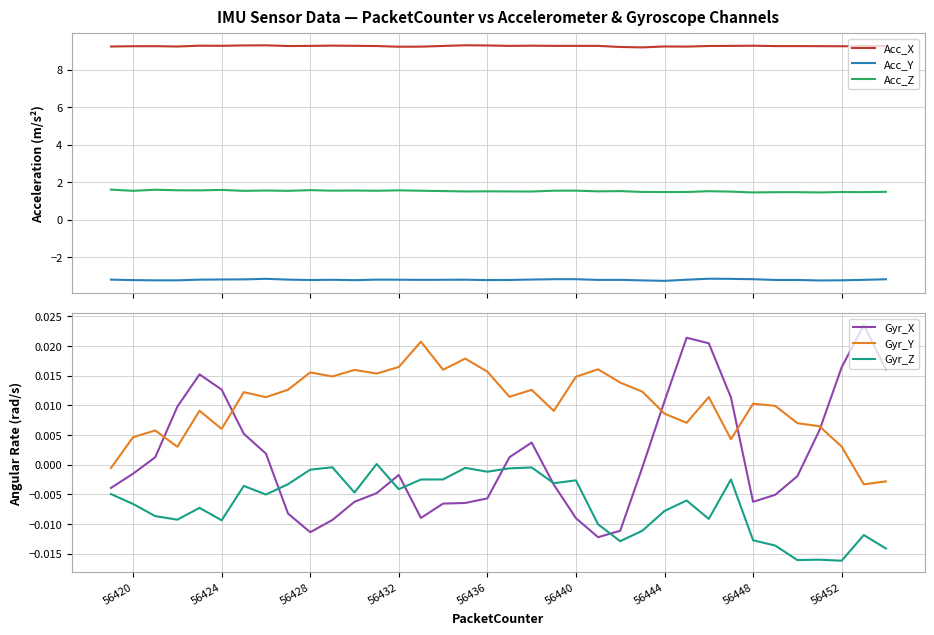

True or false: Acc_Z and Acc_Y cross at least once.

False